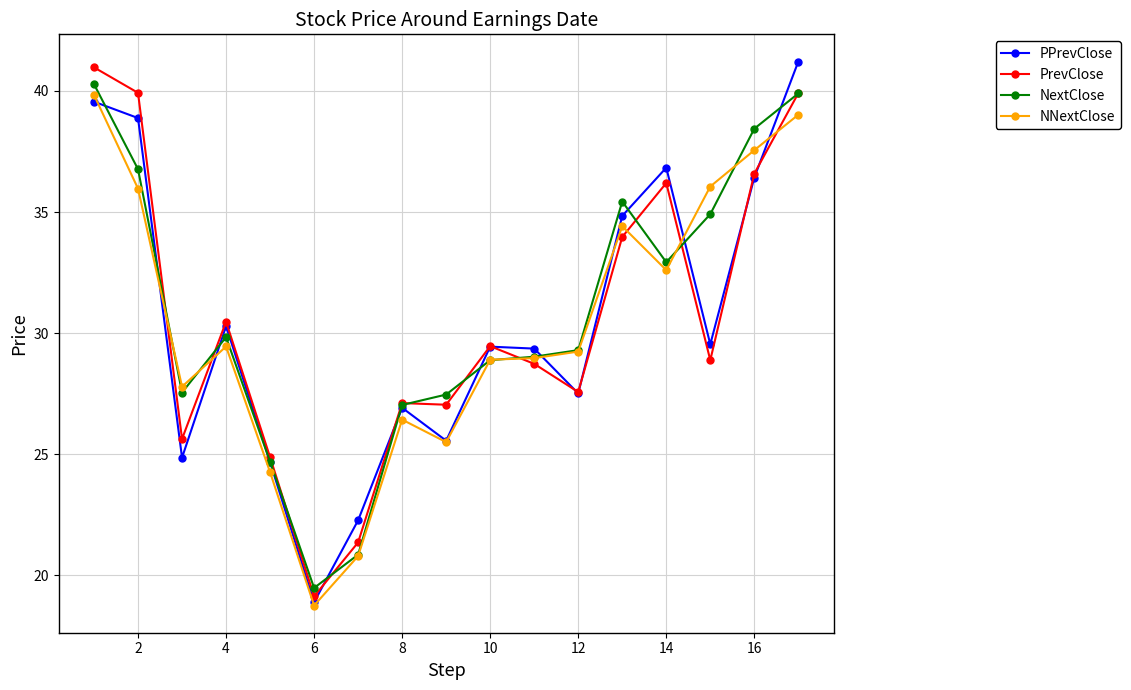

How many interior local valleys does the PPrevClose series have?

5